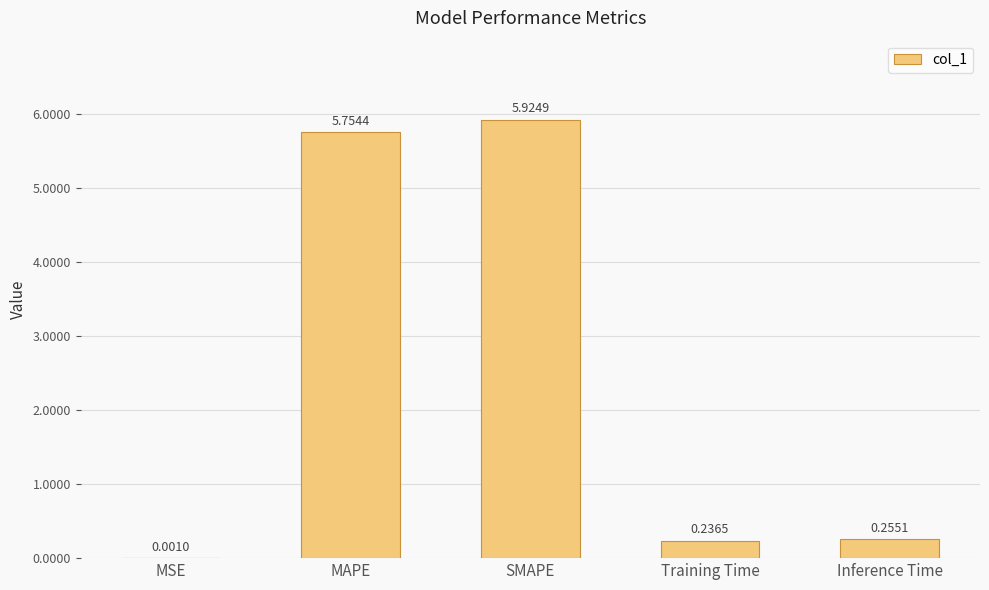

Which category has the highest value across all series?

SMAPE